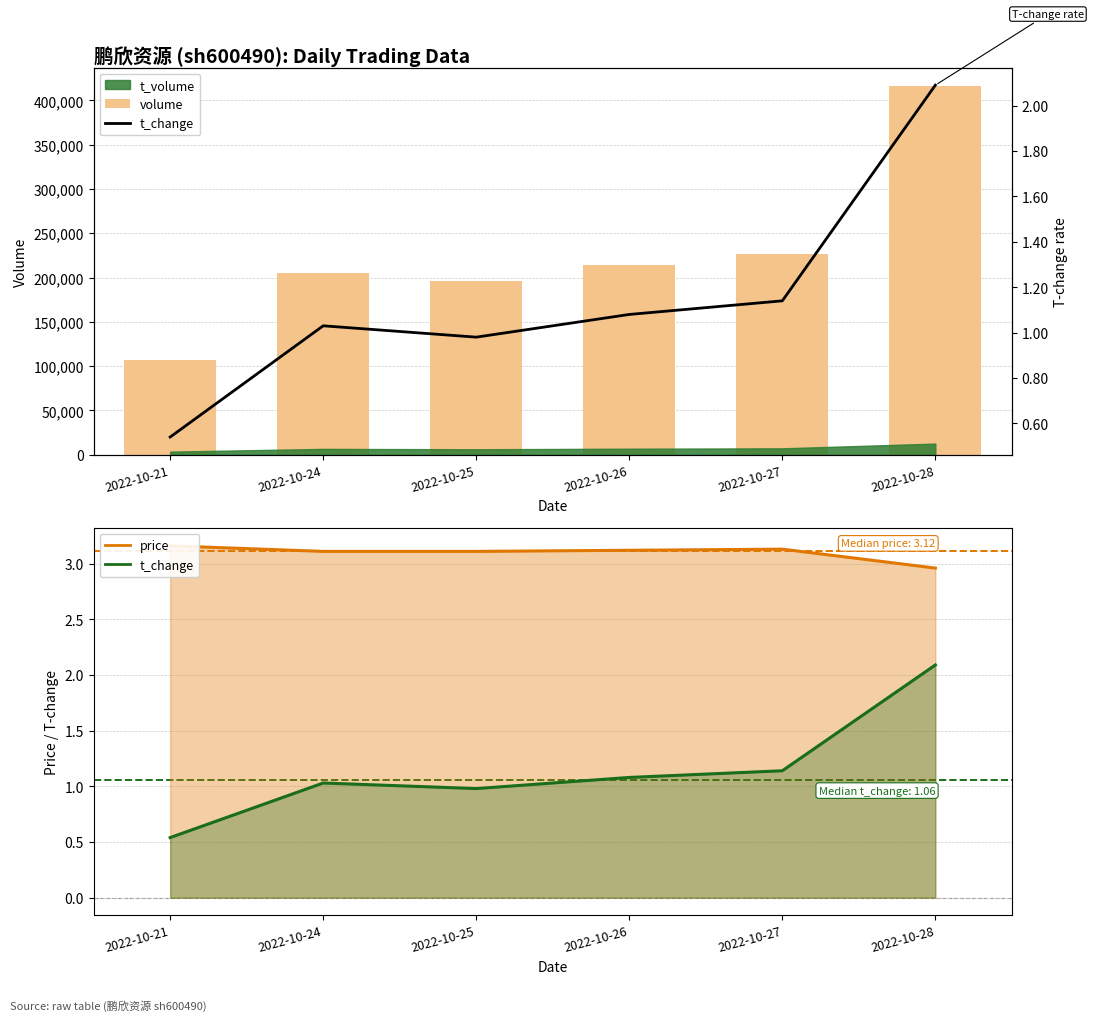

How many values in the t_change series are below 1?

2